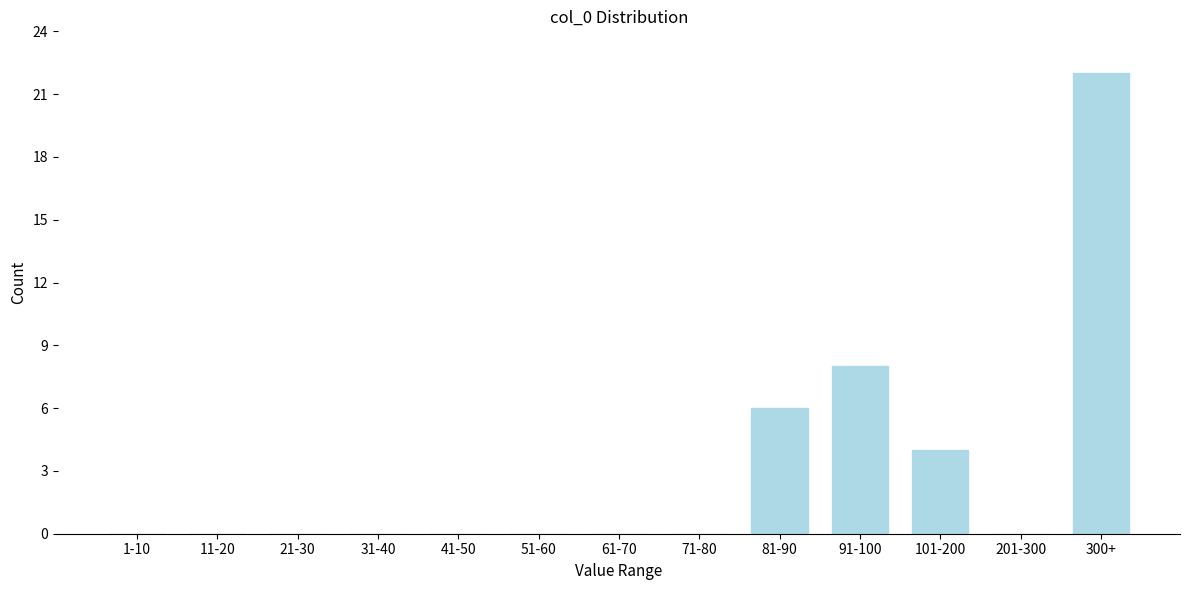

Reading left to right, transcribe all the data shown in this chart.

1-10=0	11-20=0	21-30=0	31-40=0	41-50=0	51-60=0	61-70=0	71-80=0	81-90=6	91-100=8	101-200=4	201-300=0	300+=22